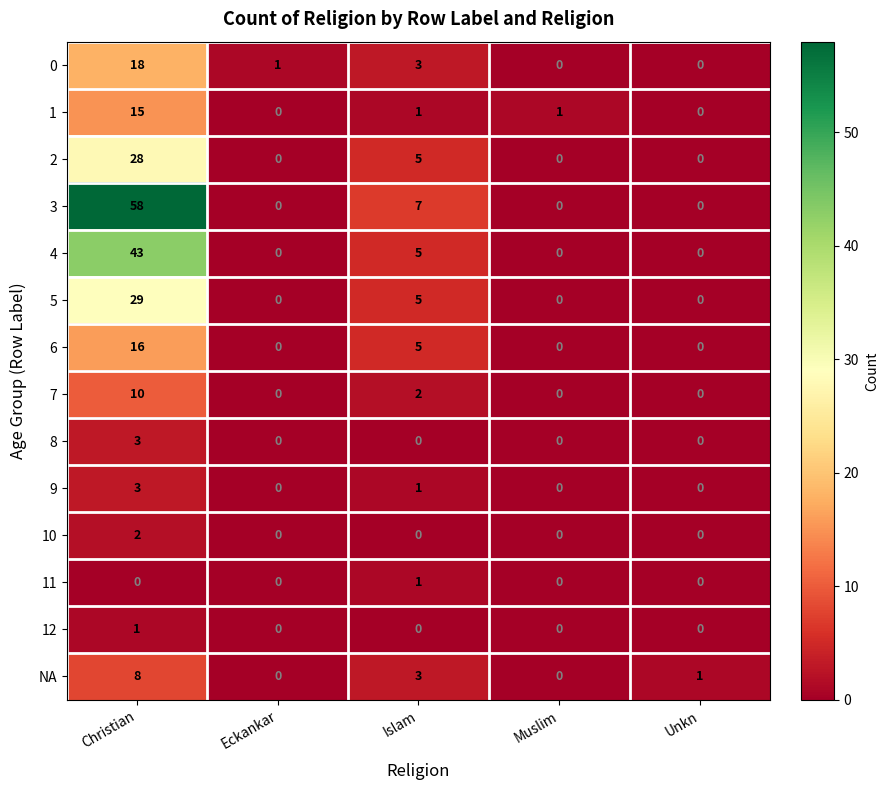

What is the greatest value displayed?

58